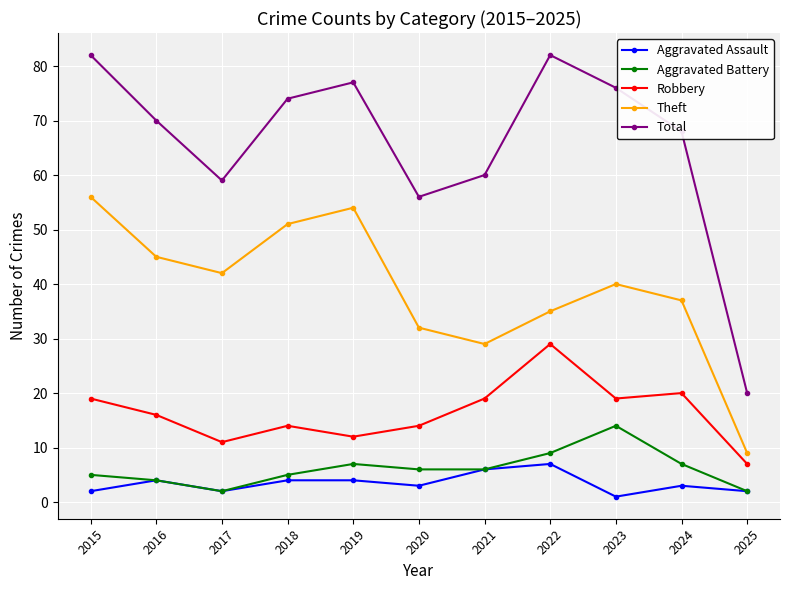

True or false: Robbery and Theft intersect in this chart.

False